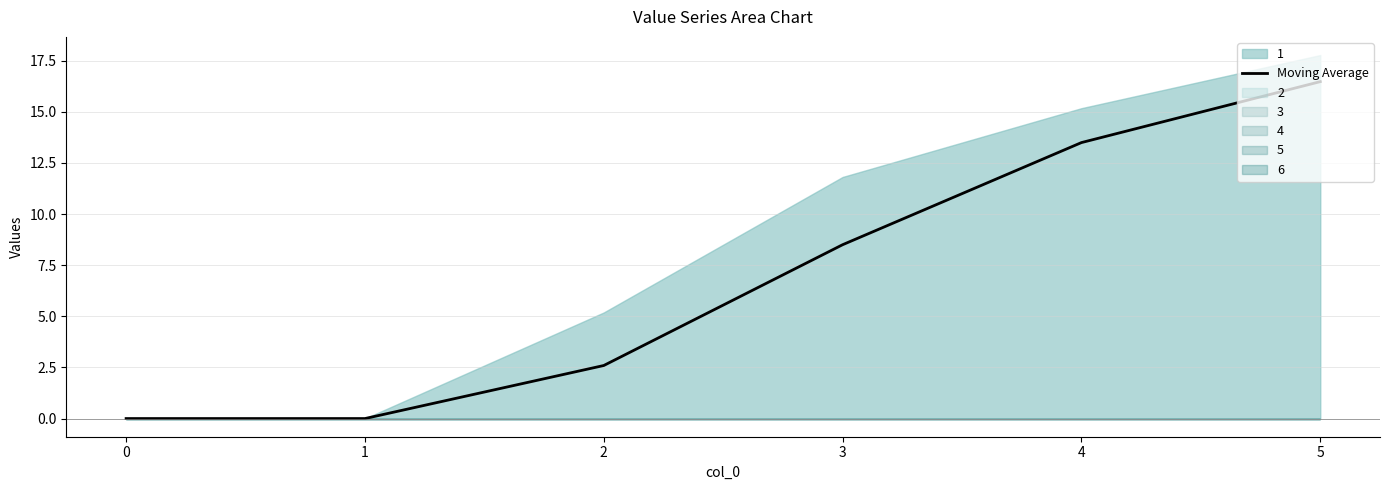

Is it true that Moving Average equals 8.4 at 1?

False